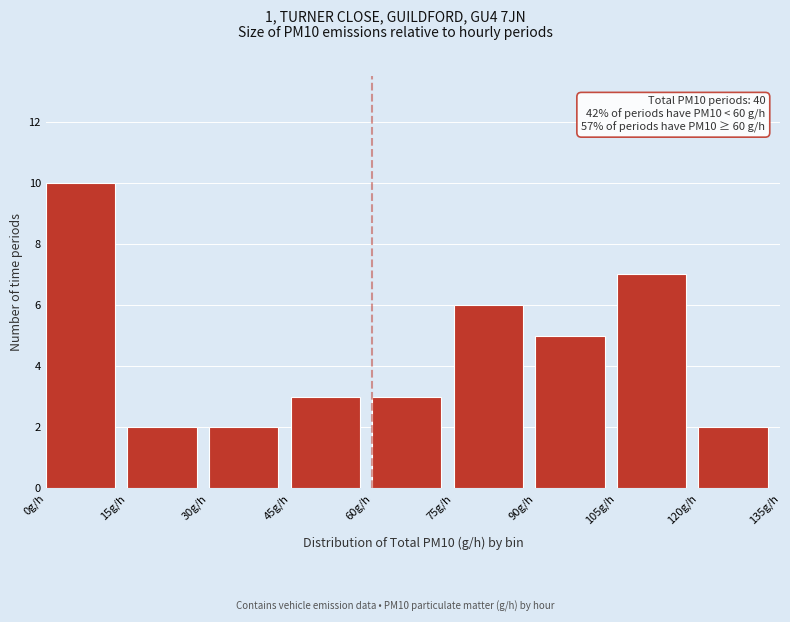

Which range on the x-axis has the tallest bar?

0 to 15